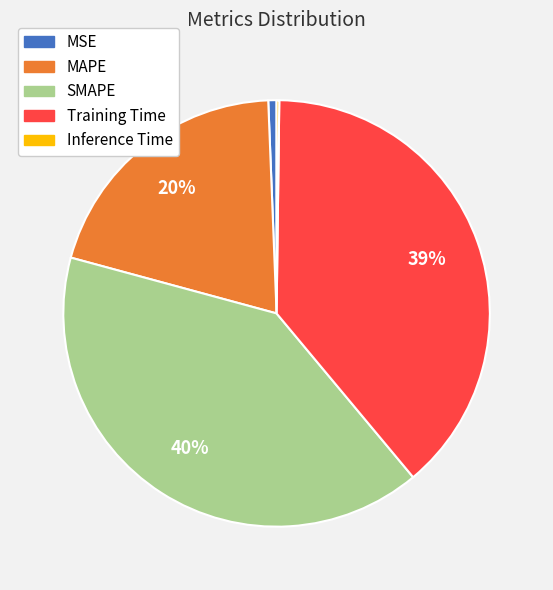

Is there any slice that represents more than half of the pie?

No